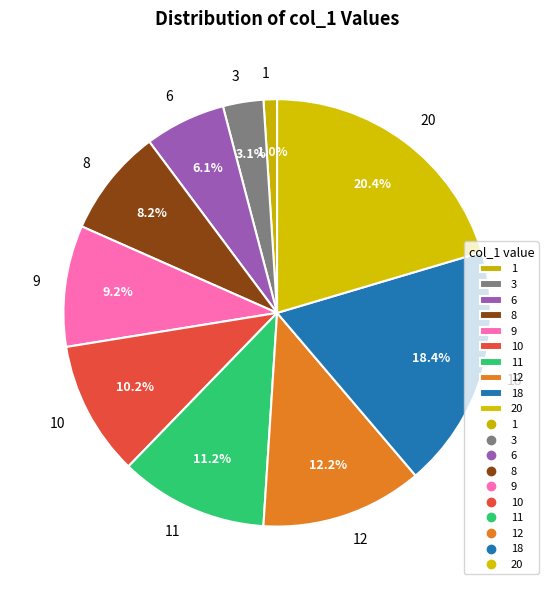

To the nearest percent, what is the average slice percentage?

10%